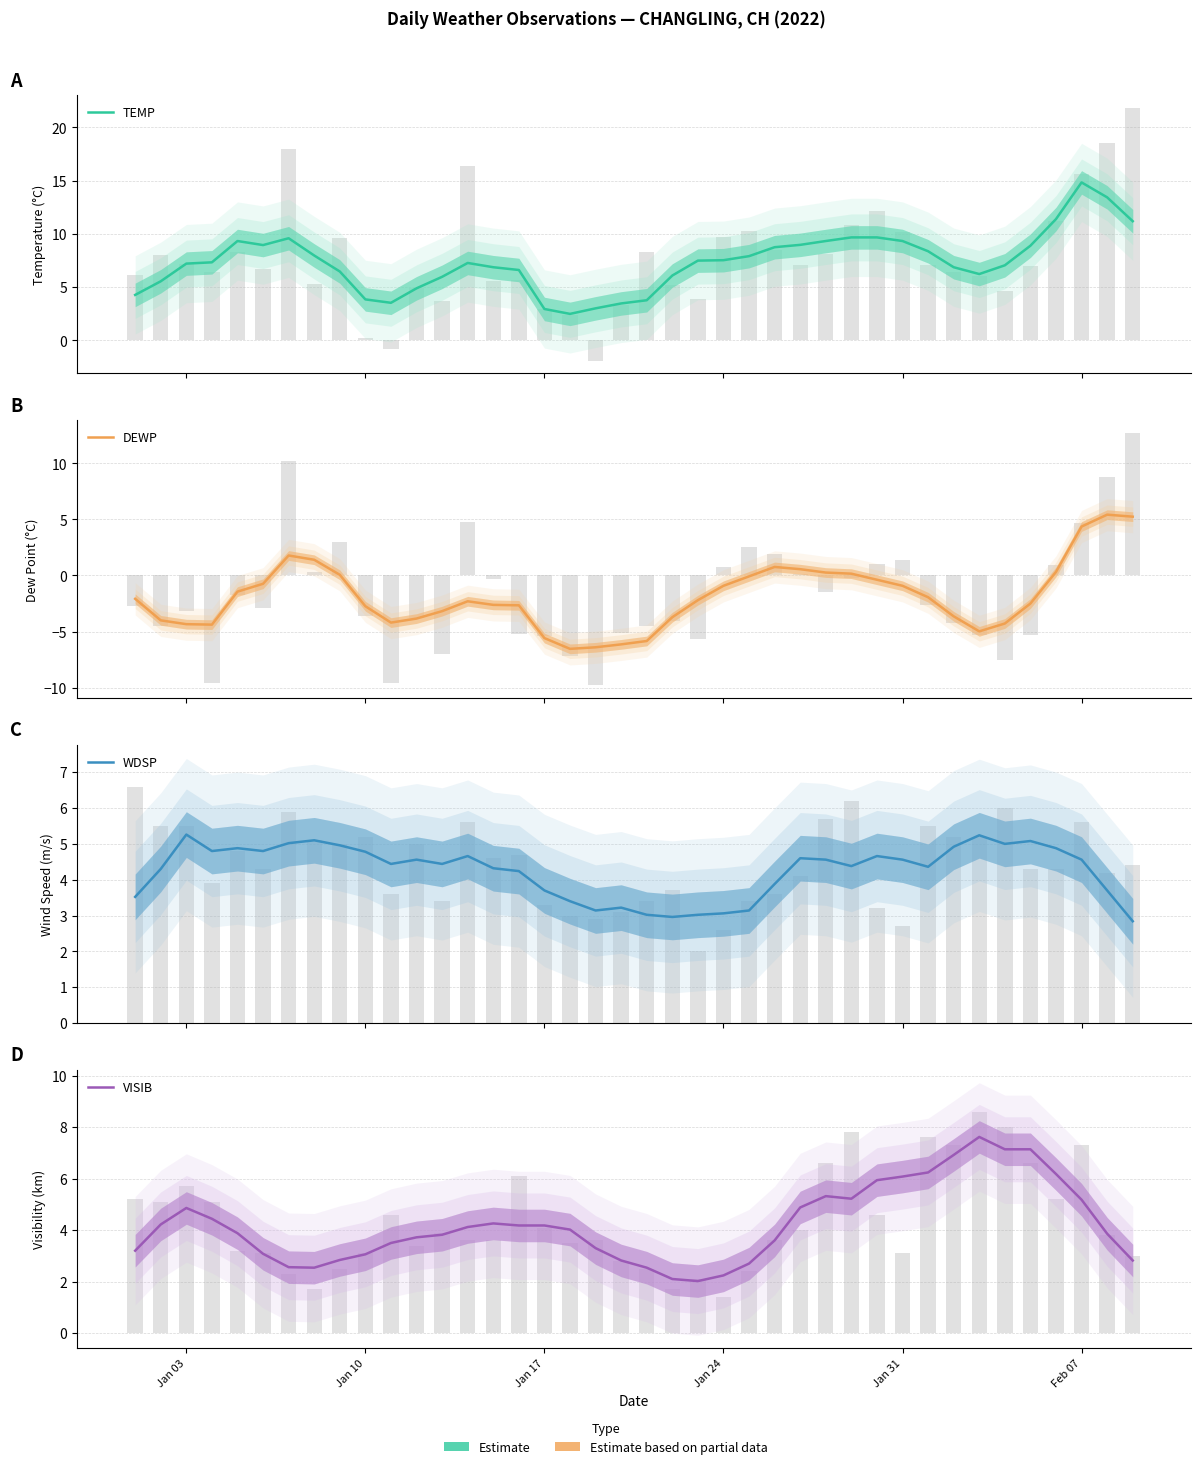

Which series has the widest spread of values?

TEMP